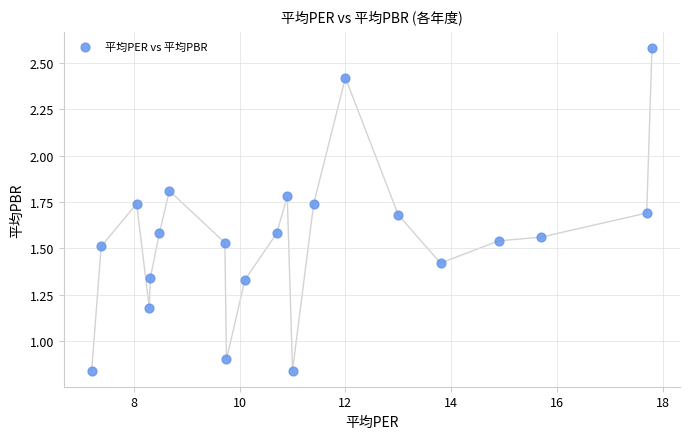

What is the range of X values (max minus min)?

10.6